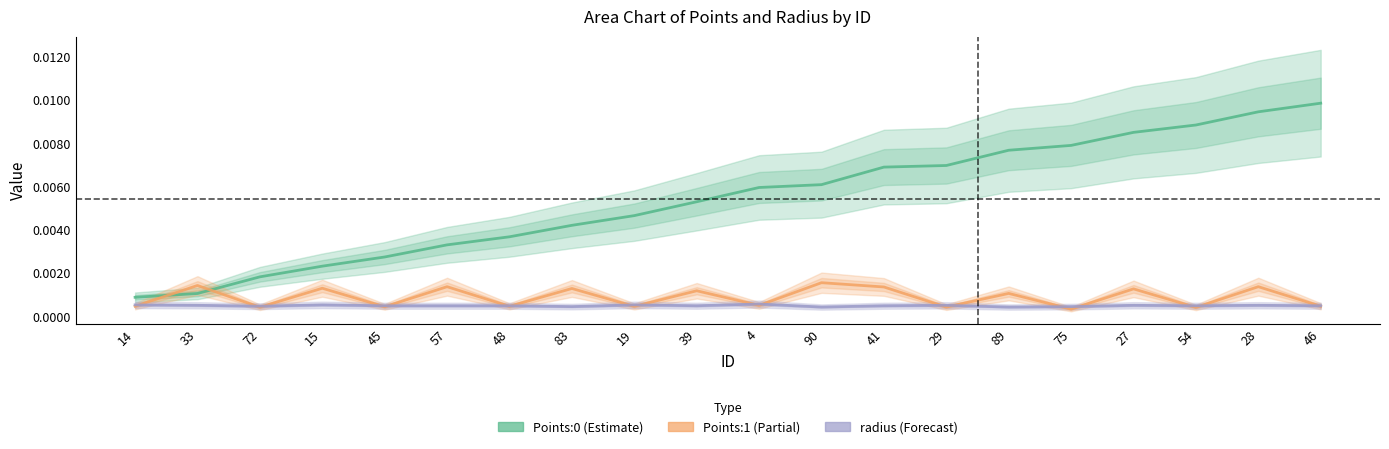

What are all the series names shown in the legend?

Points:0, Points:1, radius